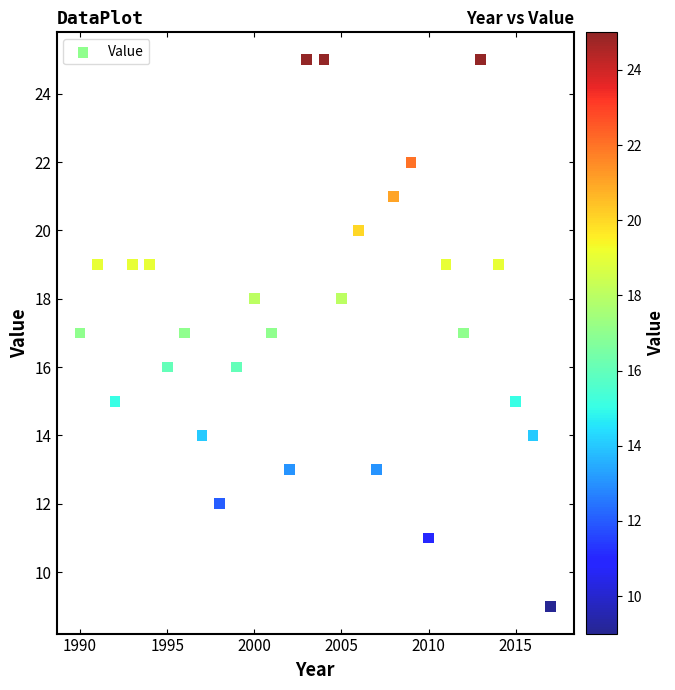

What is the range of X values (max minus min)?

27